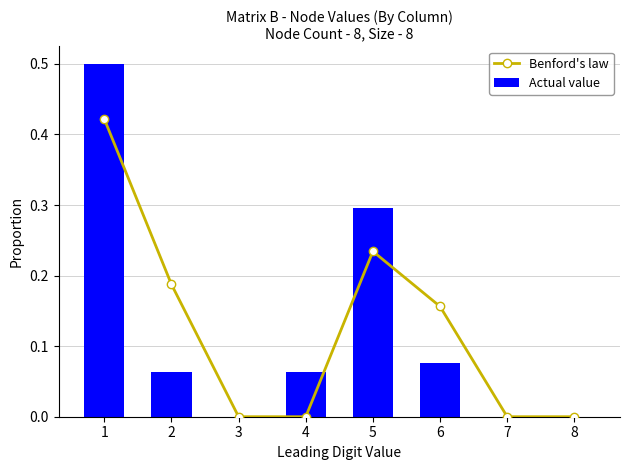

Reading left to right, transcribe all the data shown in this chart.

Benford's law: 0.4	0.2	0.0	0.0	0.2	0.2	0.0	0.0
Actual value: 0.5	0.1	0.0	0.1	0.3	0.1	0.0	0.0